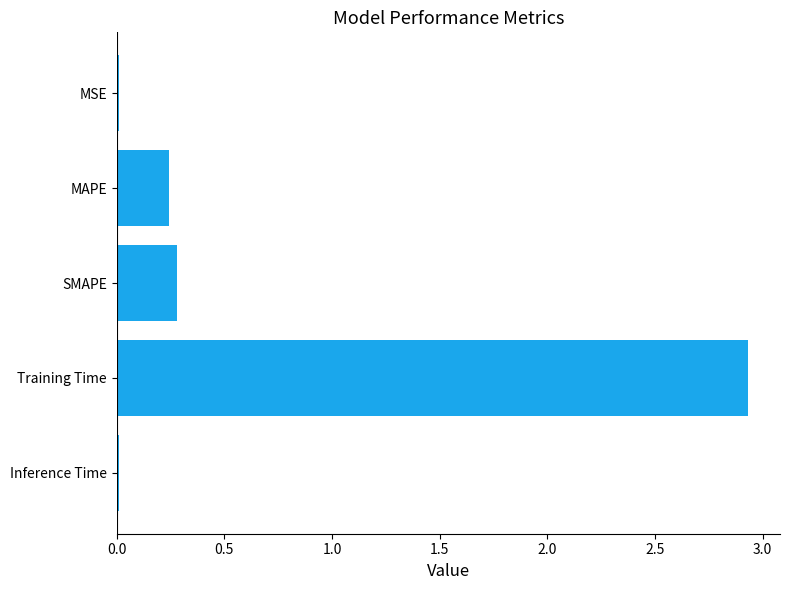

The value at MSE is 0.0. True or false?

True